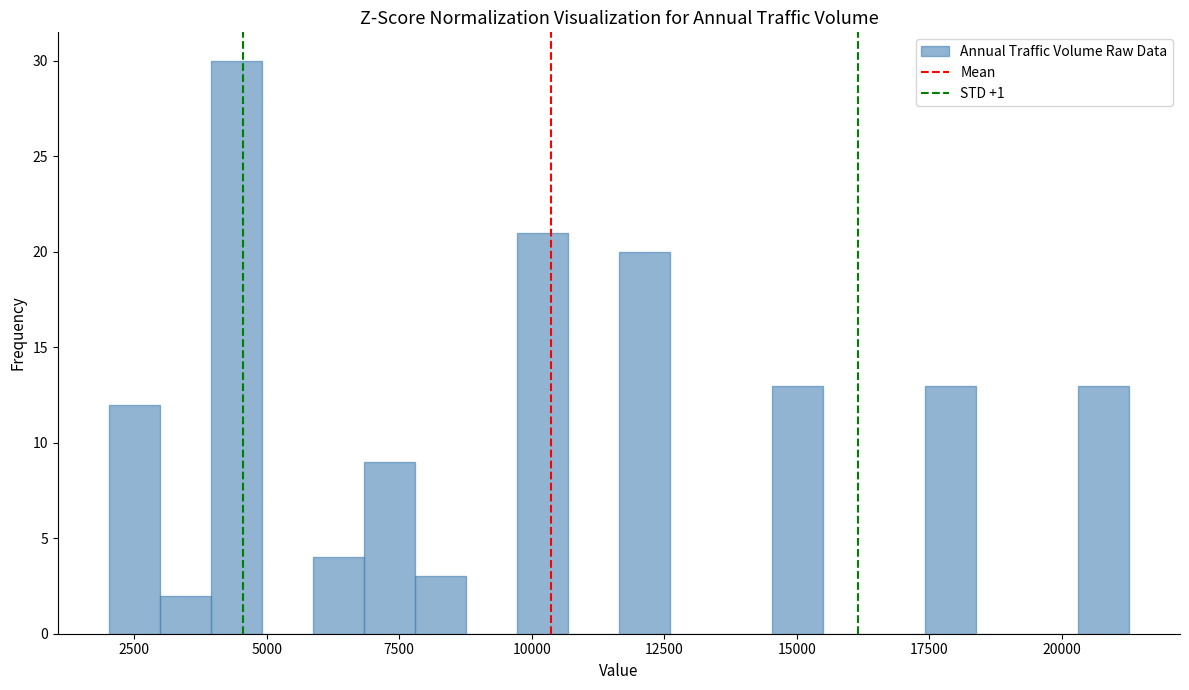

Around what value on the x-axis is the tallest bar? Give the approximate position of its centre, as read against the axis.

4500